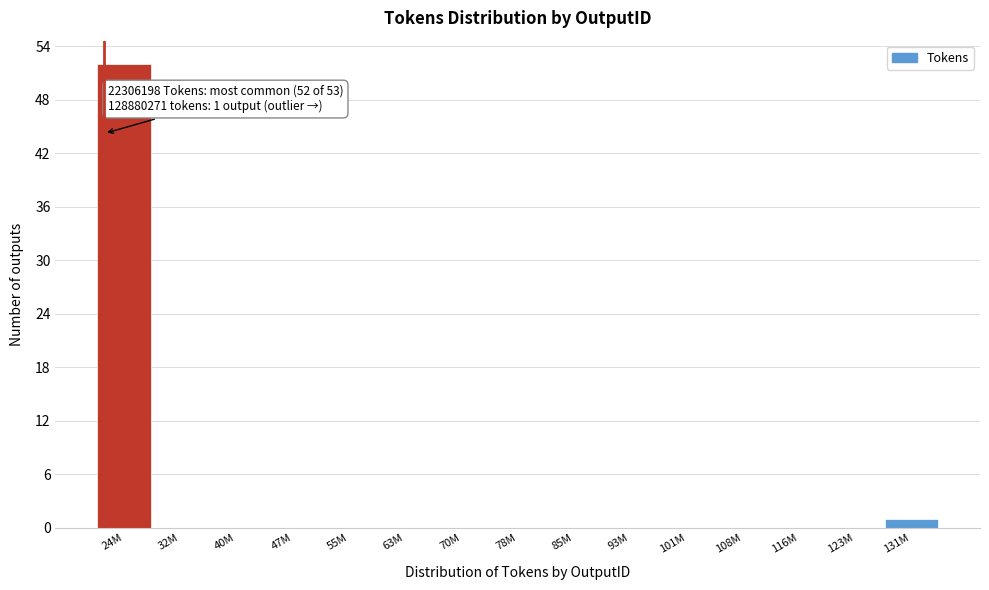

Reading left to right, transcribe all the data shown in this chart.

24M=52	32M=0	40M=0	47M=0	55M=0	63M=0	70M=0	78M=0	85M=0	93M=0	101M=0	108M=0	116M=0	123M=0	131M=1